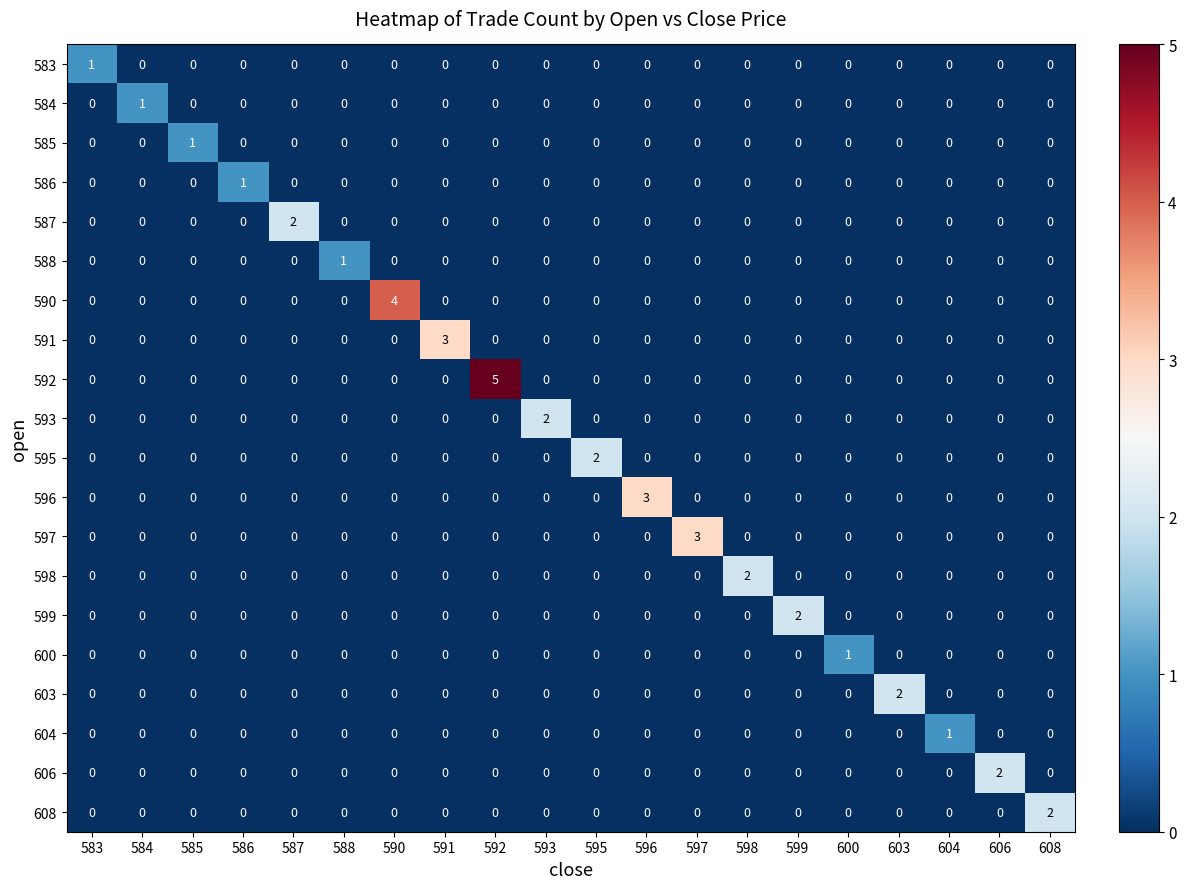

How many 606 values are between 0 and 1?

19